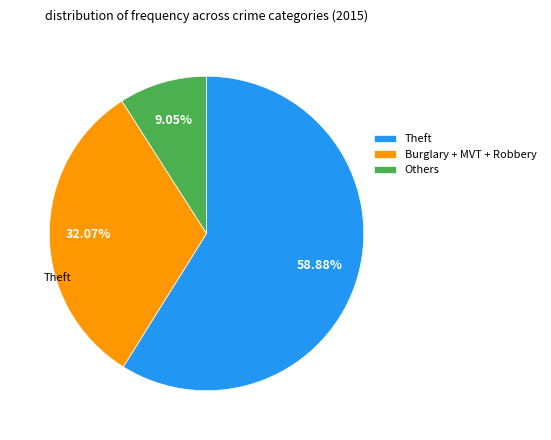

Between Burglary + MVT + Robbery and Others, which is larger?

Burglary + MVT + Robbery